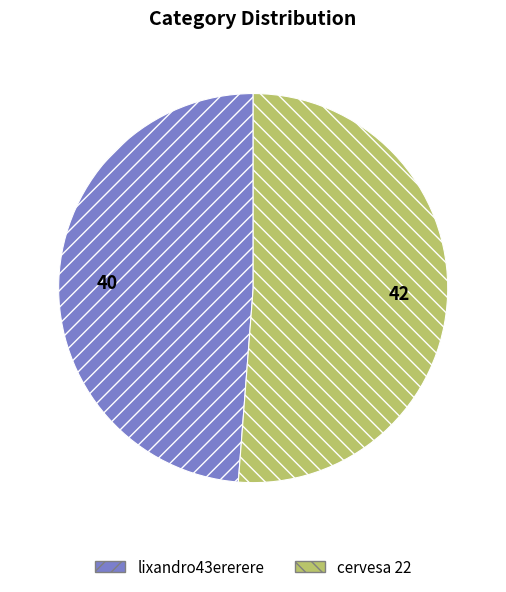

What is the largest slice in the pie chart?

cervesa 22